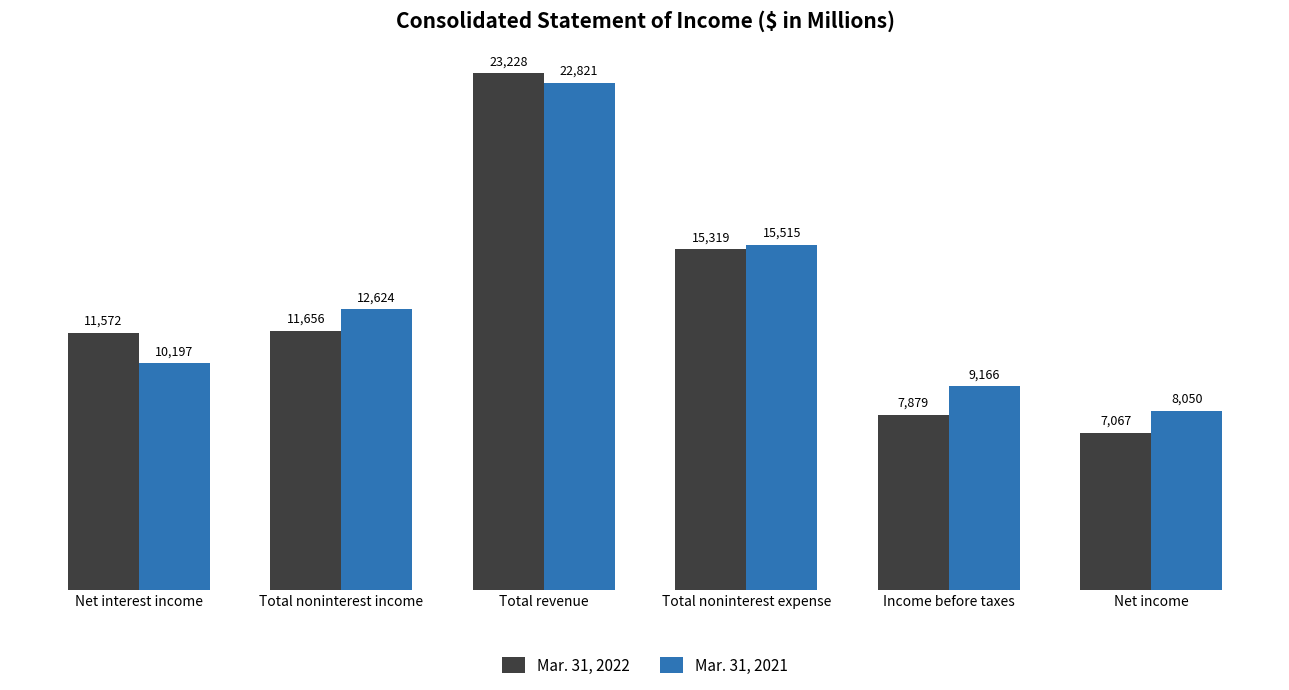

Does the chart contain stacked bars?

No